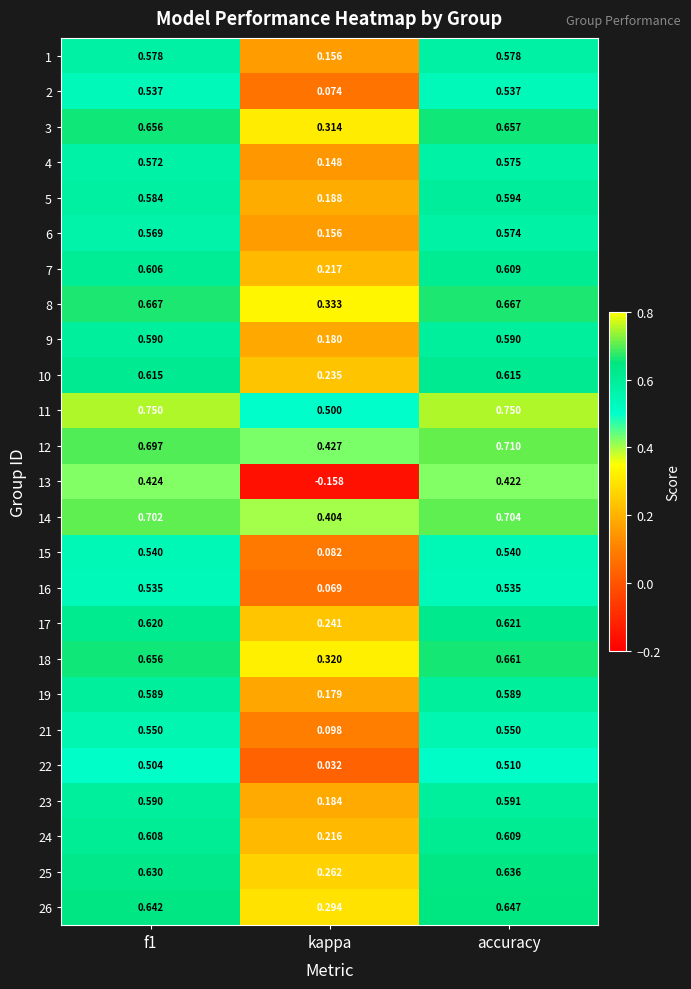

Which label corresponds to the smallest value in the chart?

kappa